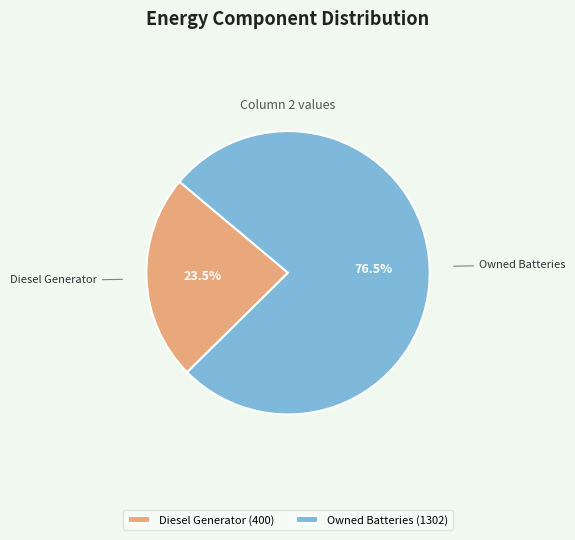

Count the number of slices in the pie.

2